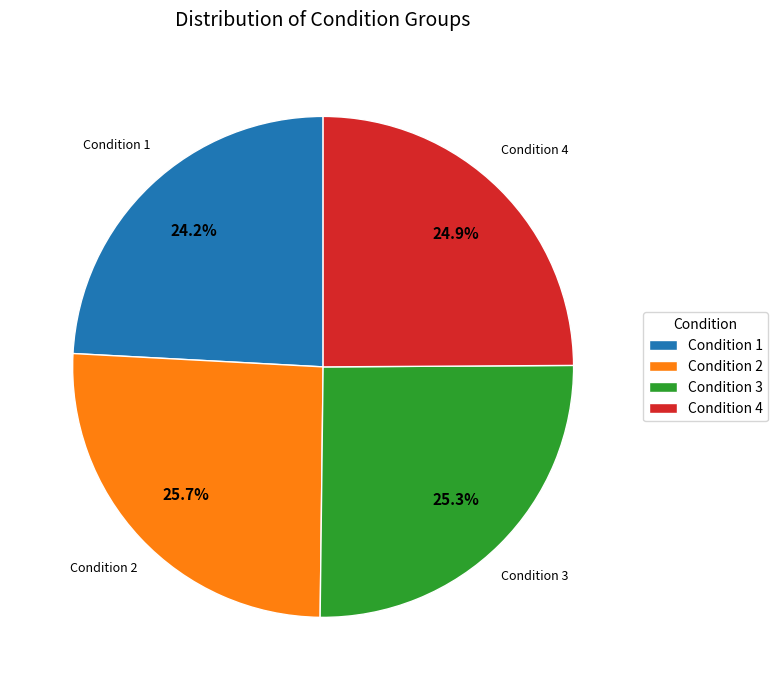

Does Condition 4 account for over 50% of the chart?

No